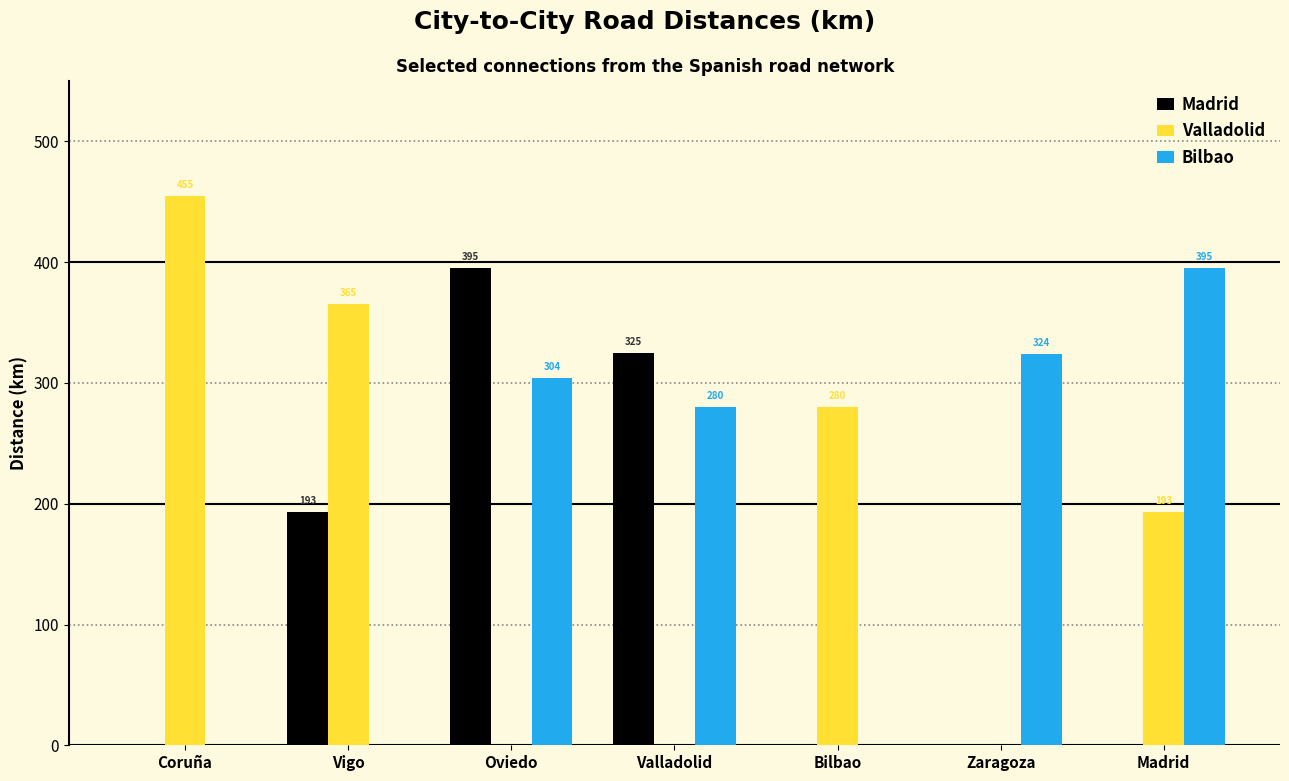

Which series has the largest total across all categories?

Bilbao